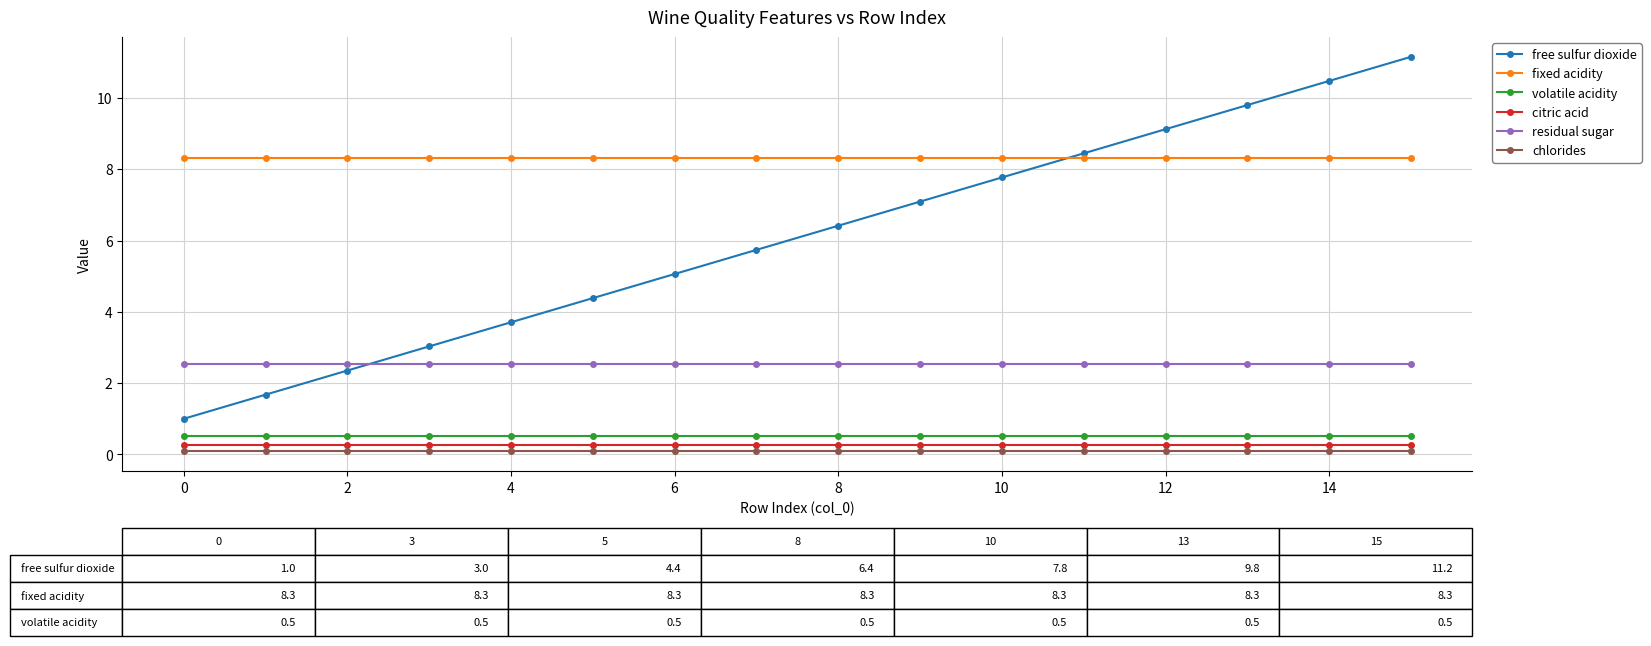

True or false: fixed acidity and citric acid intersect in this chart.

False